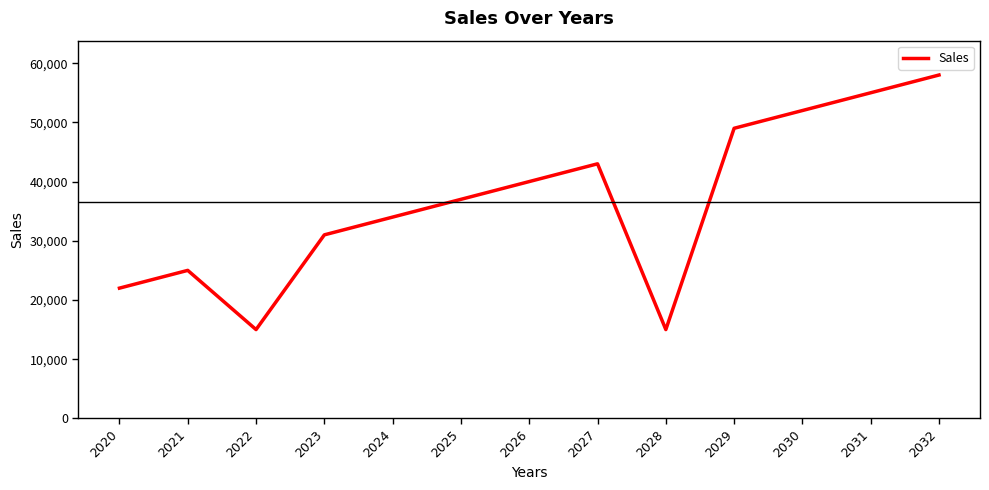

Is it true that the value at 2031 is 55000?

True